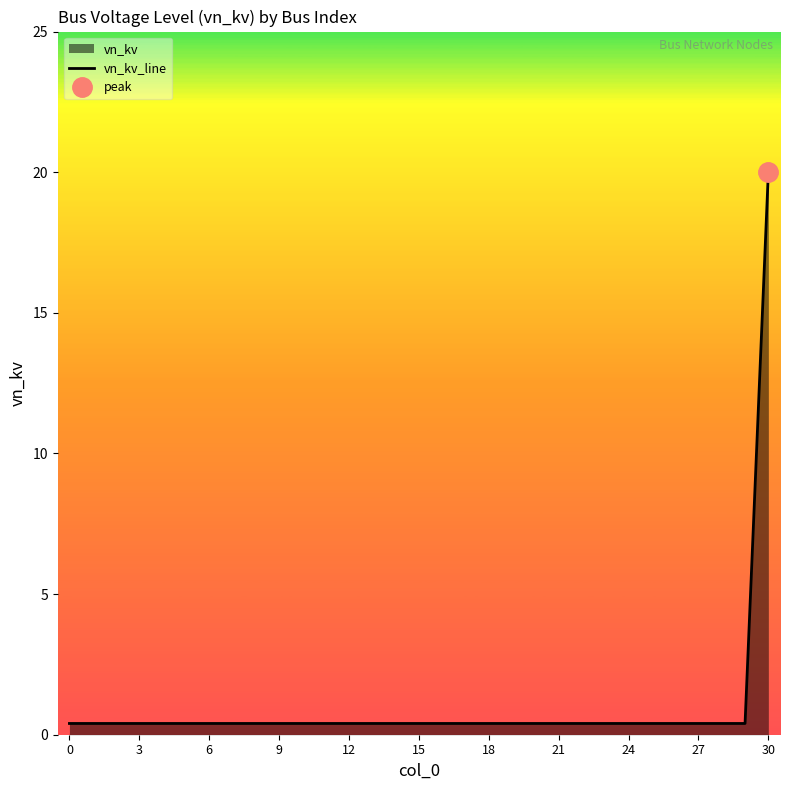

Is it true that vn_kv_line equals 0.4 at 21?

True